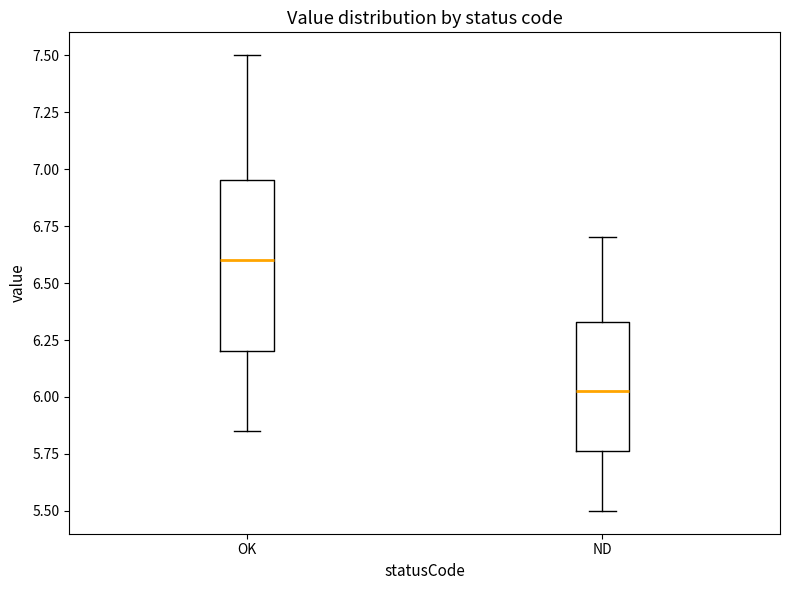

Comparing the boxes themselves (not the whiskers), which one is the tallest?

OK